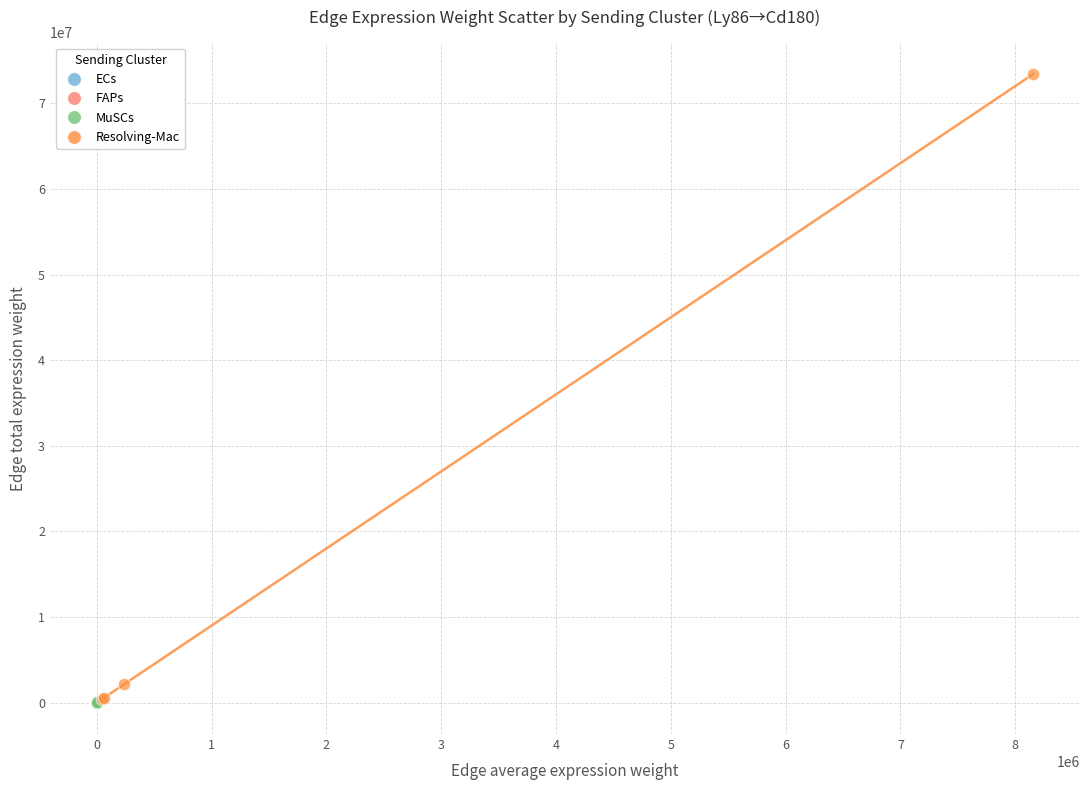

Which series contains the highest Y value?

Resolving-Mac